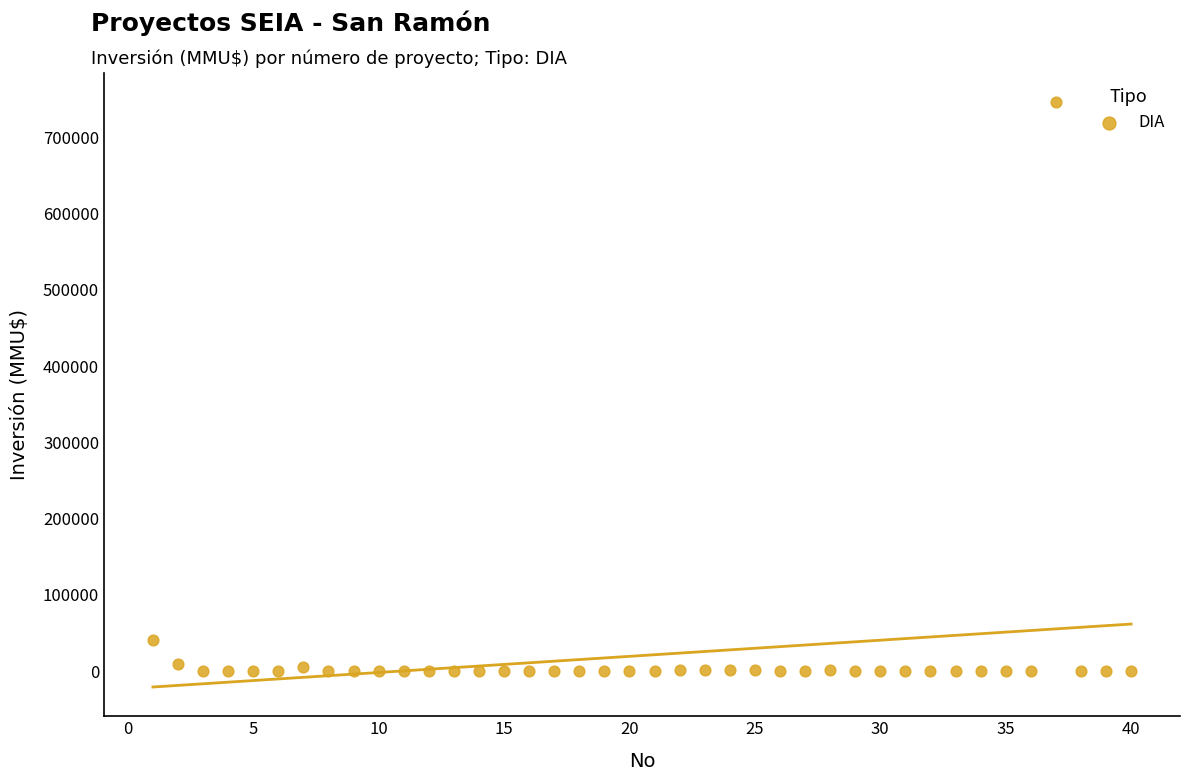

What Y value in the scatter plot is closest to 373159?

40815